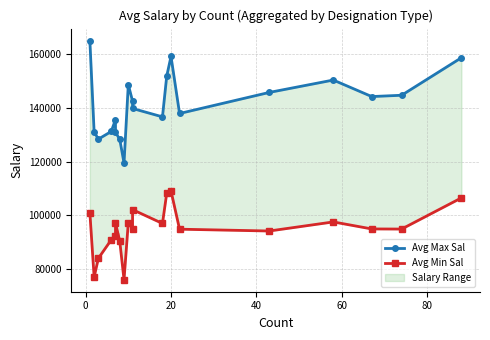

Is the value of Avg Max Sal at 60 greater than the value of Avg Min Sal at −20?

Yes